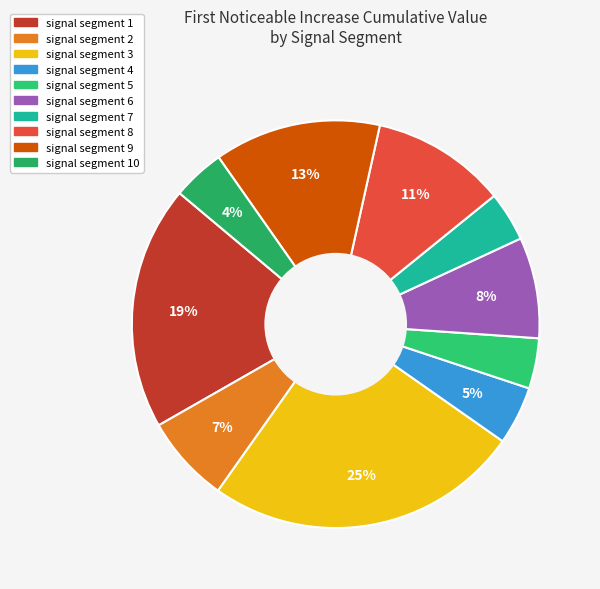

To the nearest percent, what is the difference between the largest and smallest slice percentages?

21%